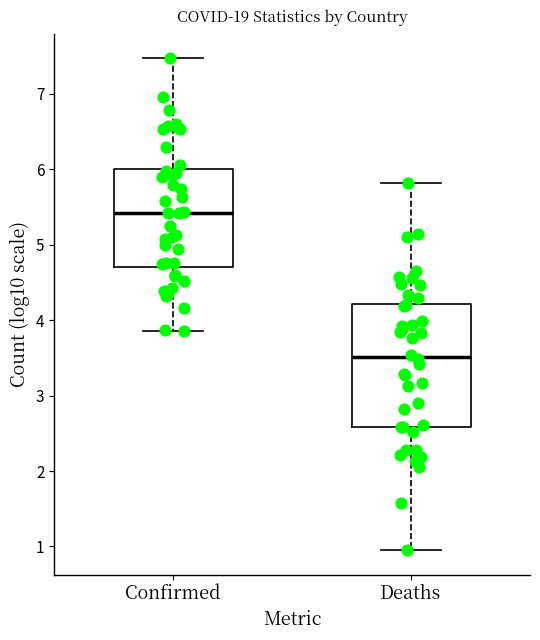

Reading left to right, read every box against the y-axis: the position of its median line, the range the box covers, and the ends of its whiskers. The values are not printed on the chart, so give them approximately, as read against the axis.

Confirmed: median 5.4, box 4.7 to 6.0, whiskers 3.9 to 7.5
Deaths: median 3.5, box 2.6 to 4.2, whiskers 1.0 to 5.8